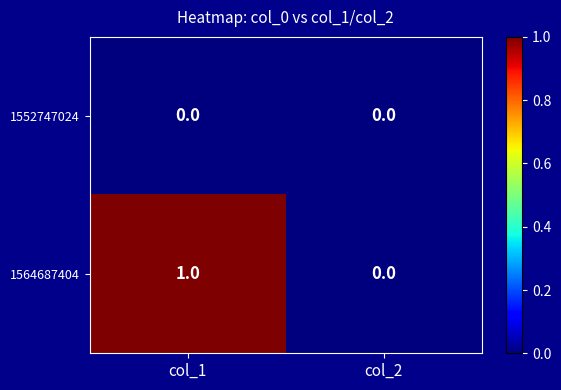

The 1564687404 series shows 1 at col_1. True or false?

True